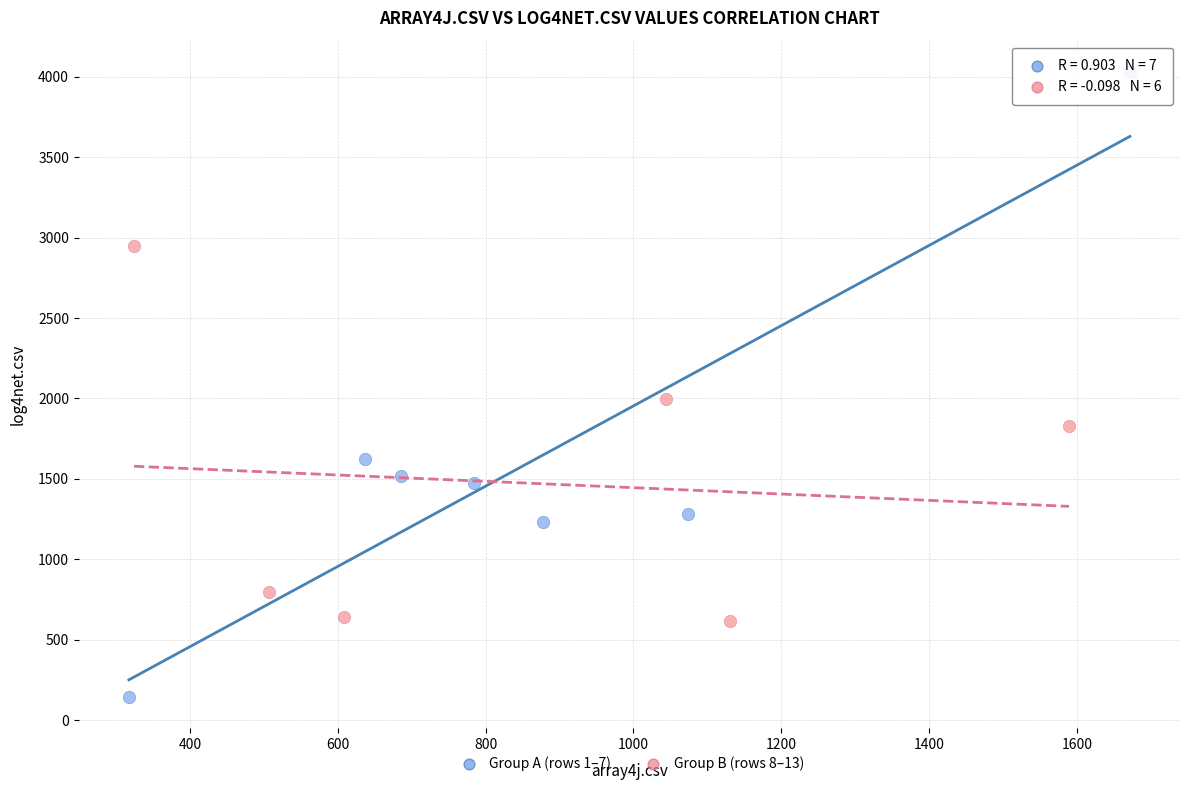

Which series has the largest Y range (max minus min)?

Group A (rows 1–7)